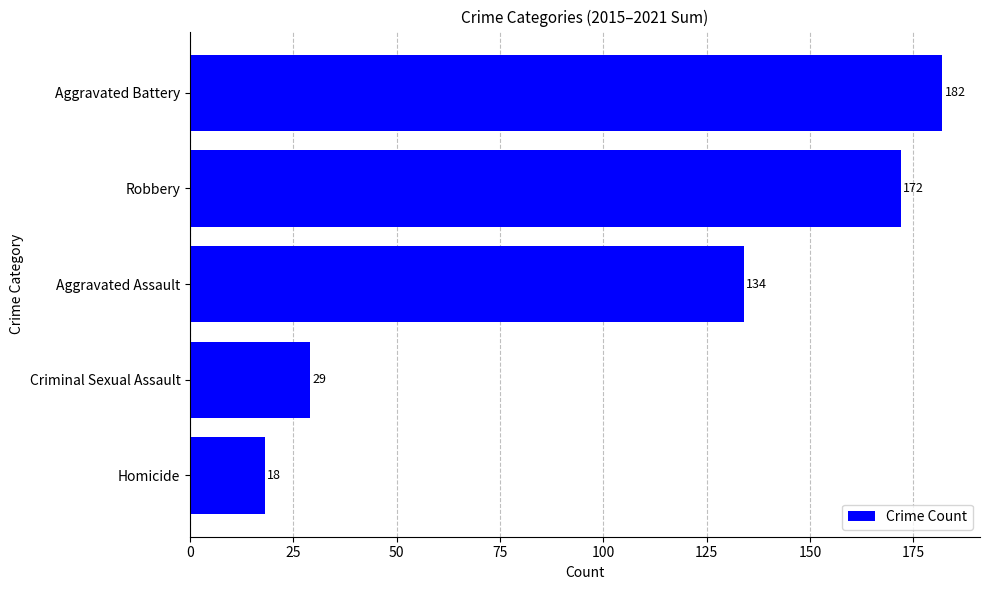

Reading top to bottom, transcribe all the data shown in this chart.

182	172	134	29	18